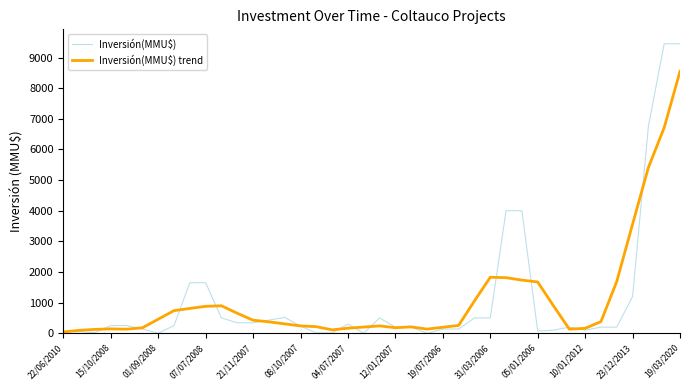

Which series has the widest spread of values?

Inversión(MMU$)